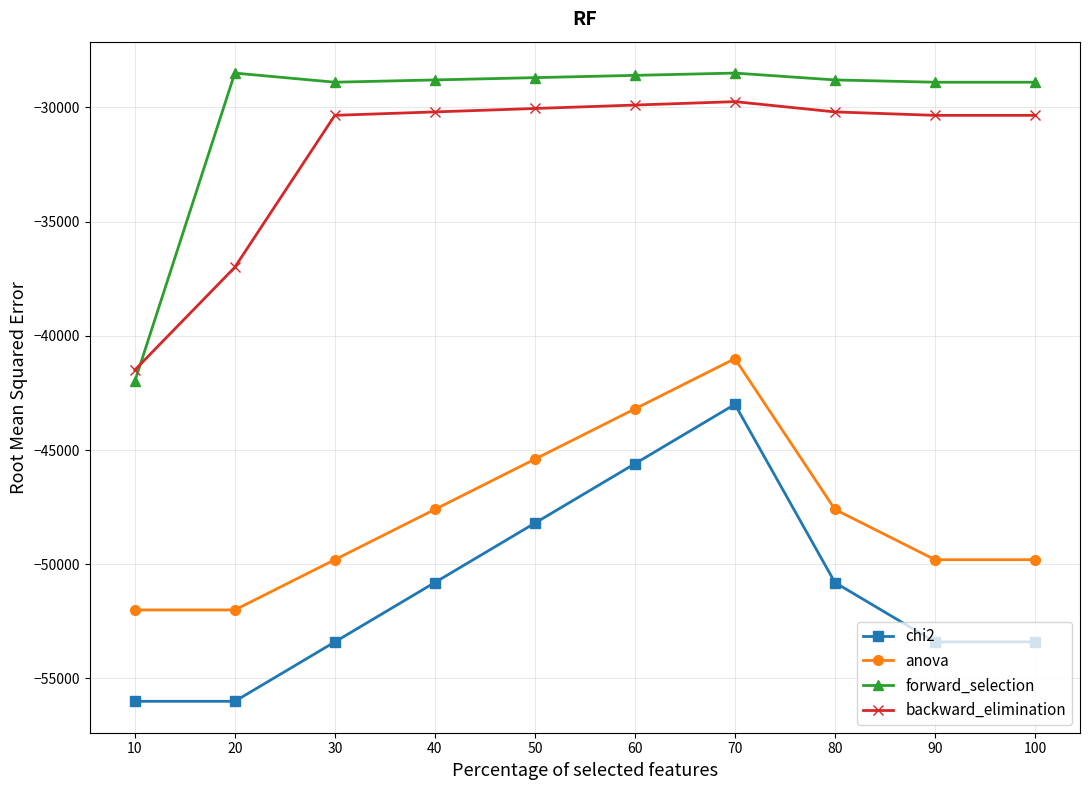

Where is the first local maximum for anova?

70